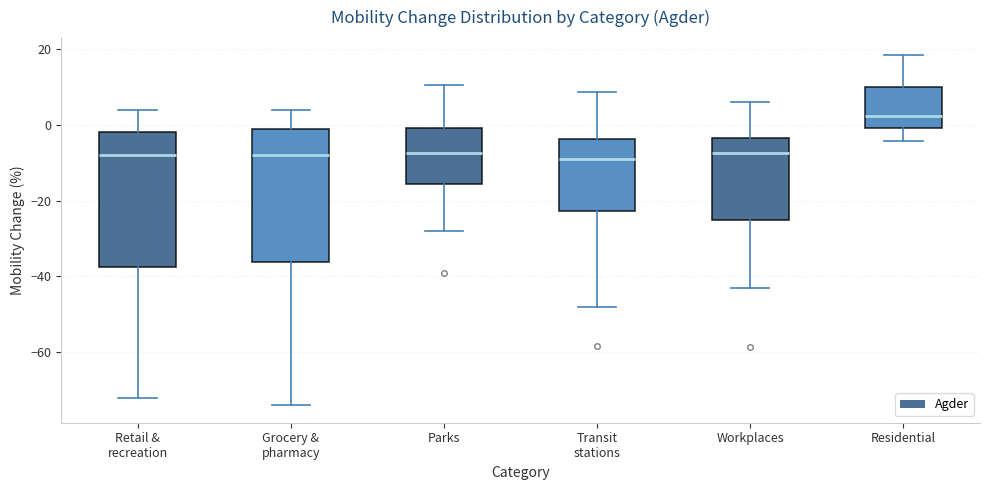

Reading left to right, read every box against the y-axis: the position of its median line, the range the box covers, and the ends of its whiskers. The values are not printed on the chart, so give them approximately, as read against the axis.

Retail & recreation: median -8, box -38 to -2, whiskers -72 to 4
Grocery & pharmacy: median -8, box -36 to 0, whiskers -74 to 4
Parks: median -8, box -16 to 0, whiskers -28 to 10
Transit stations: median -10, box -22 to -4, whiskers -48 to 8
Workplaces: median -8, box -24 to -4, whiskers -42 to 6
Residential: median 2, box 0 to 10, whiskers -4 to 18